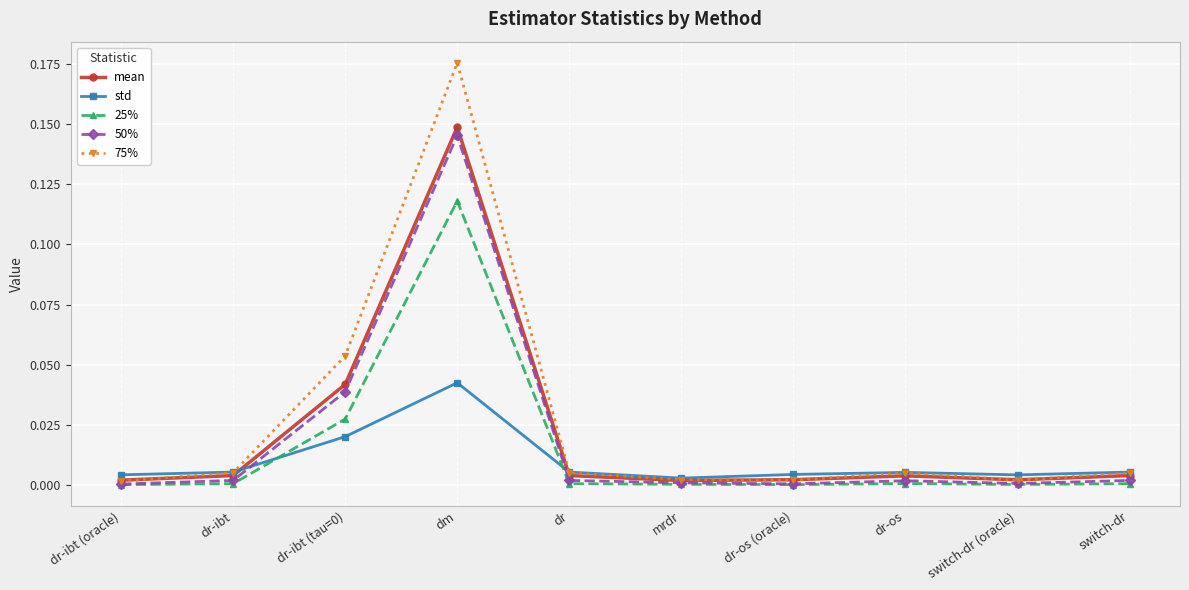

Is it true that 50% equals 0.0 at dr-ibt (oracle)?

True